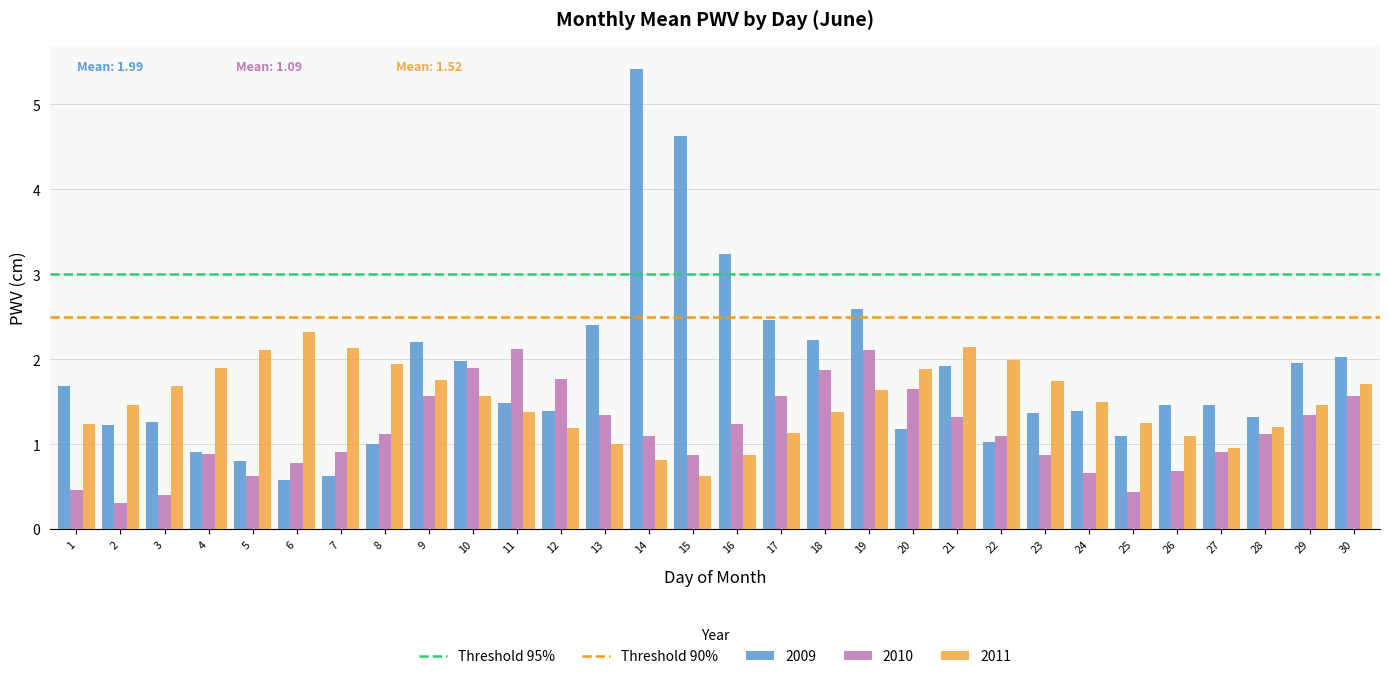

At how many categories does at least one series exceed 0?

30